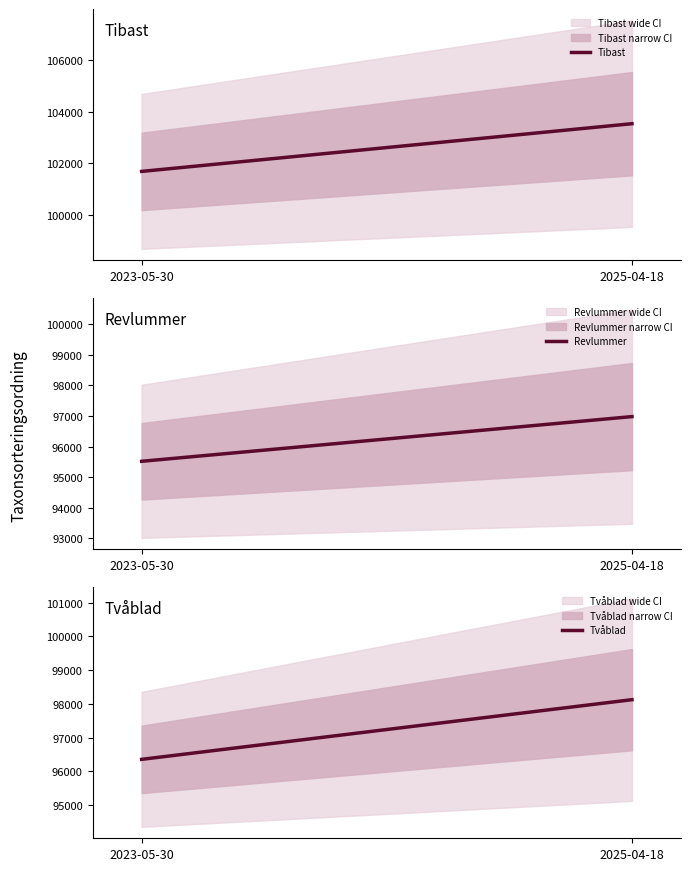

Does the chart have visible grid lines?

No